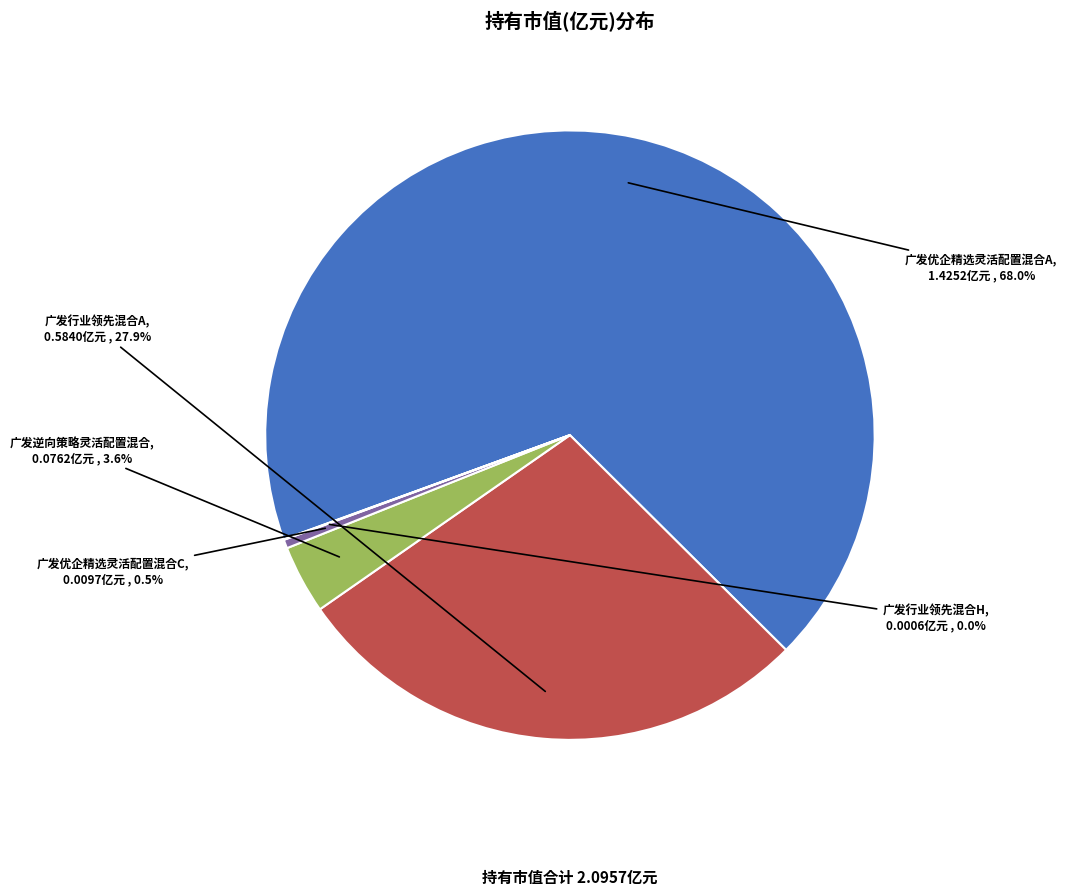

To the nearest percent, what is the difference between the largest and smallest slice percentages?

68%